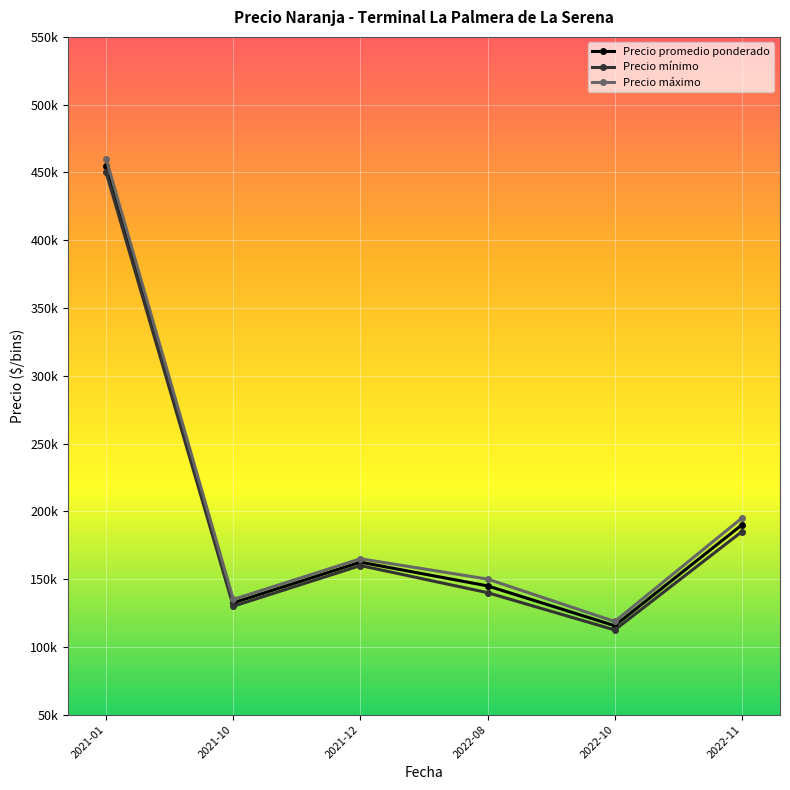

What is the difference between the Precio máximo values at 2022-08 and 2022-10?

31250